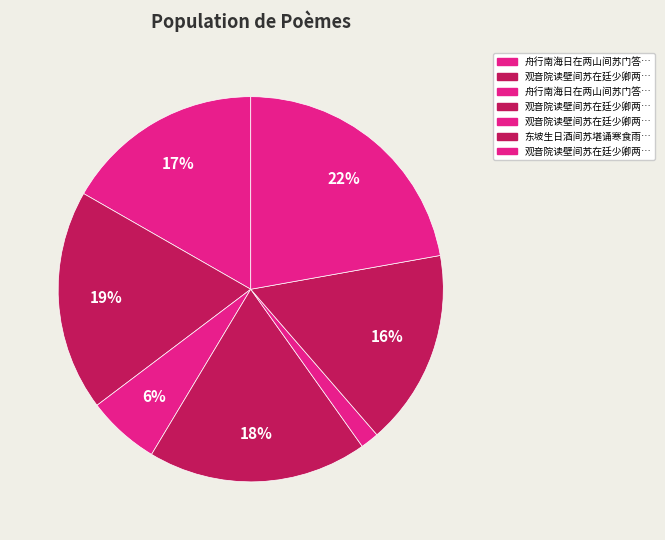

To the nearest percent, what is the difference between the largest and smallest slice percentages?

21%